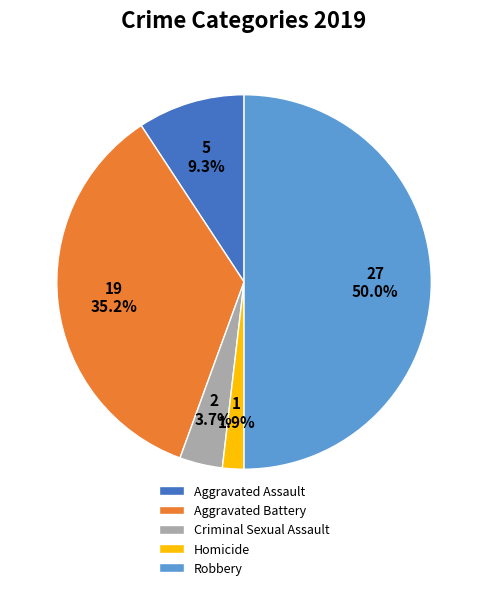

Do Robbery and Criminal Sexual Assault together represent more than half of the pie?

Yes